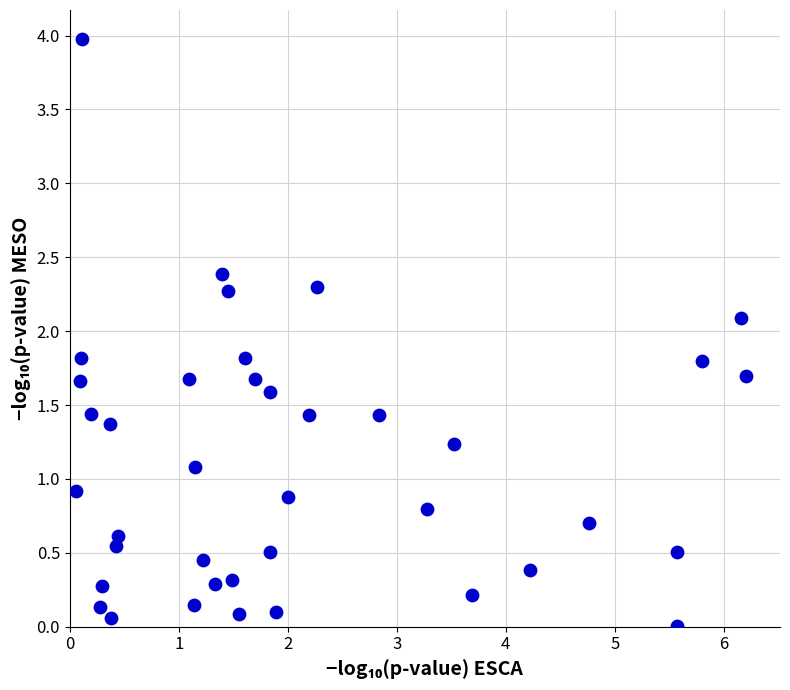

What is the range of X values (max minus min)?

6.2